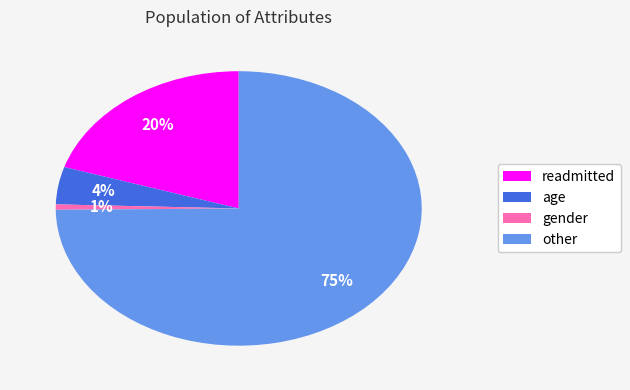

Is the sum of other and gender greater than half?

Yes